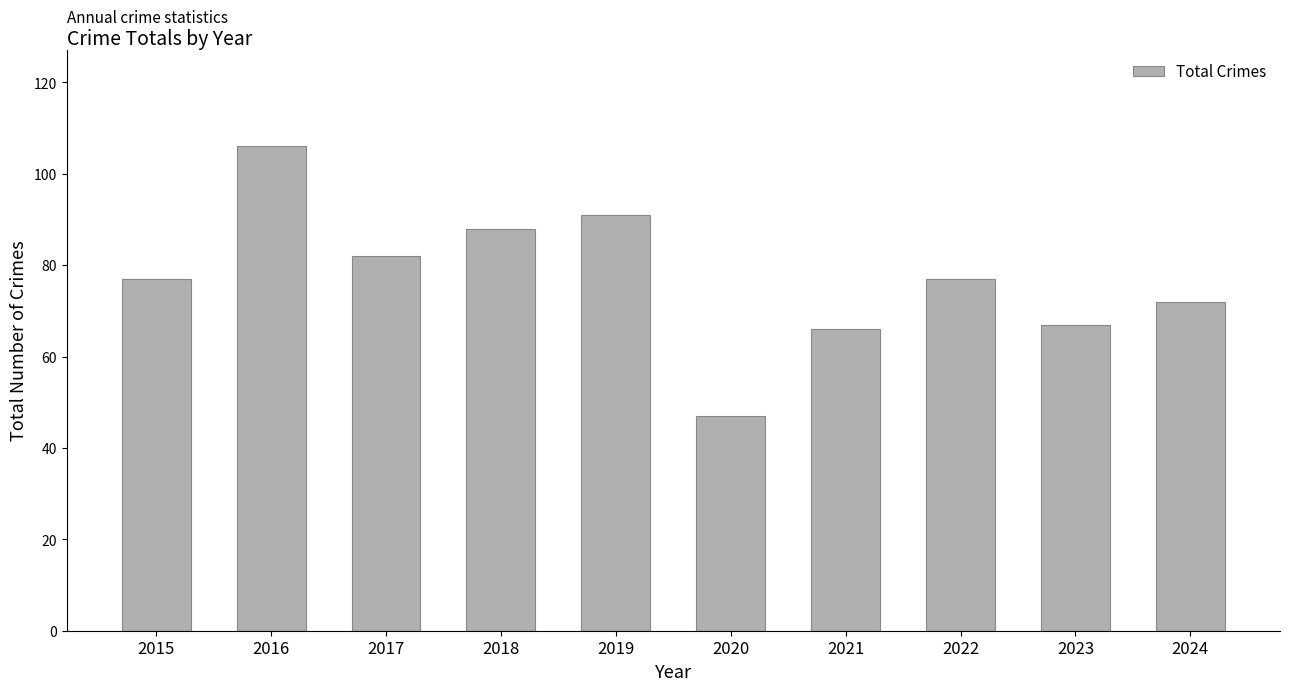

Approximately how many times larger is the value at 2018 compared to 2019?

1.0